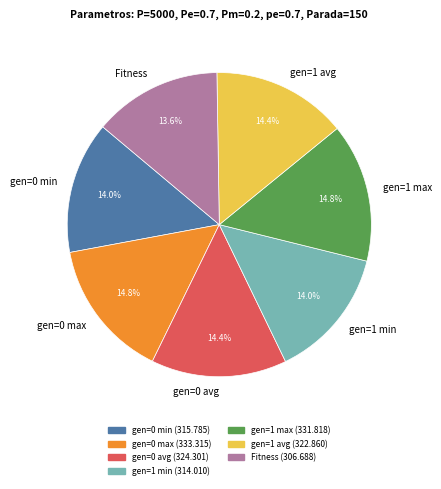

Approximately how many times larger is the value at gen=1 max compared to gen=0 max?

1.0